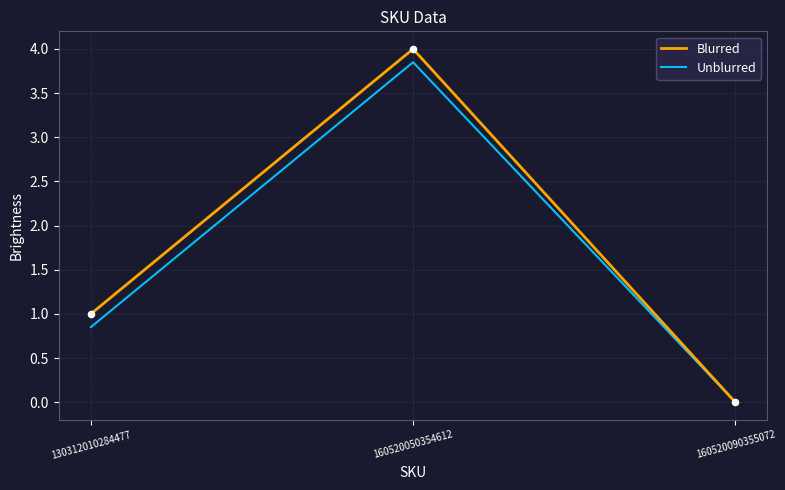

At which category is the sum across all series the highest?

160520050354612